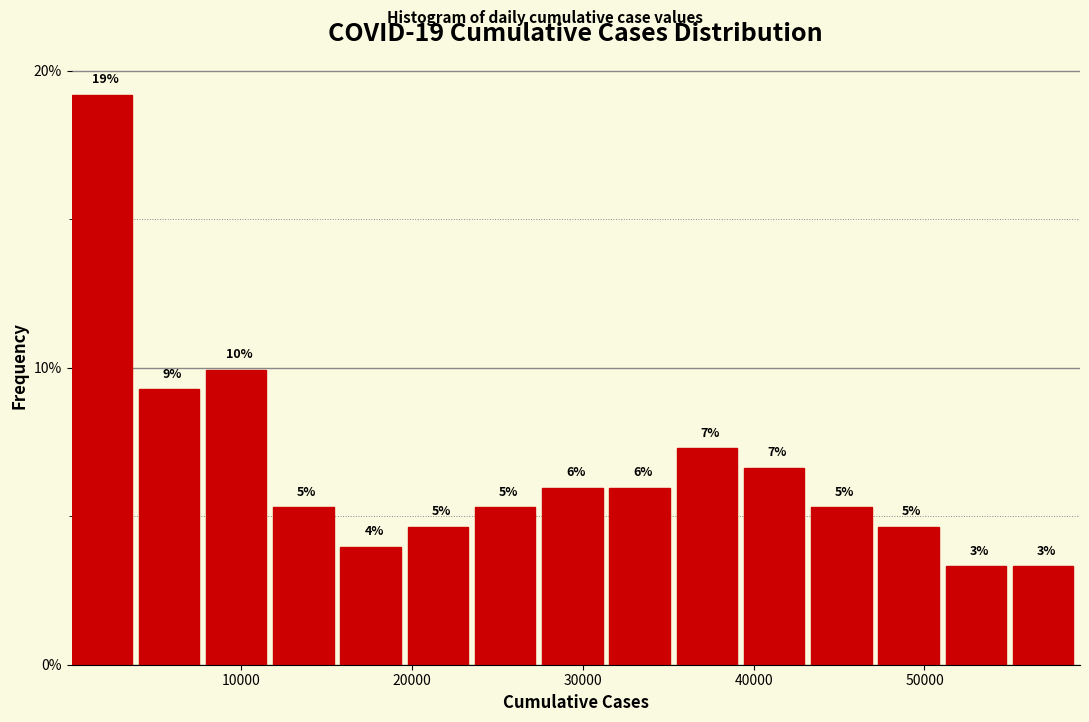

Around what value on the x-axis is the tallest bar? Give the approximate position of its centre, as read against the axis.

2000